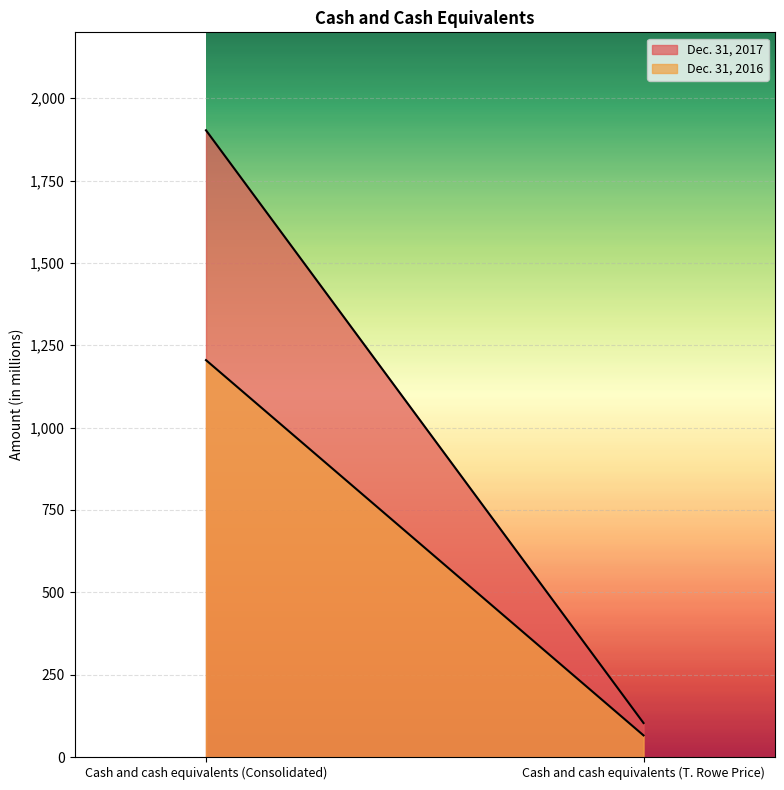

Which series has the largest range (max minus min)?

Dec. 31, 2017